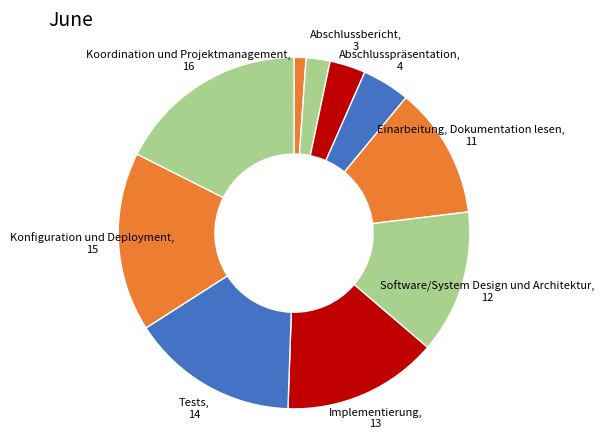

Is there a majority slice in this chart?

No